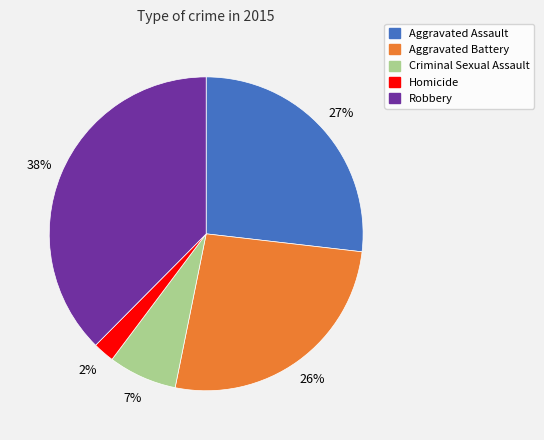

To the nearest percent, what portion does Criminal Sexual Assault represent?

7%